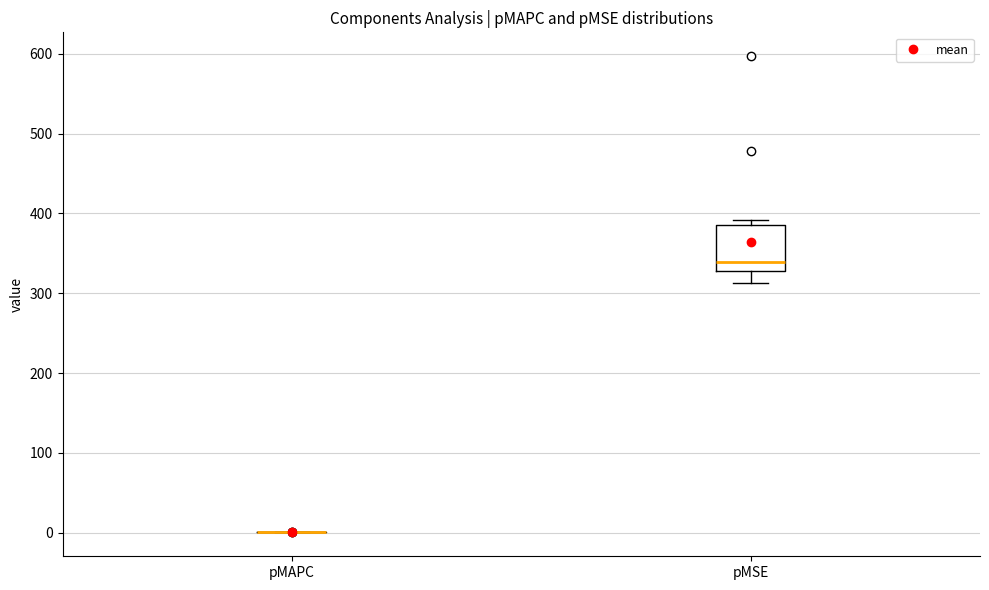

Reading left to right, read every box against the y-axis: the position of its median line, the range the box covers, and the ends of its whiskers. The values are not printed on the chart, so give them approximately, as read against the axis.

pMAPC: box collapsed to a line at 0, whiskers 0 to 0
pMSE: median 340, box 330 to 390, whiskers 310 to 390 (just above the box's upper edge)